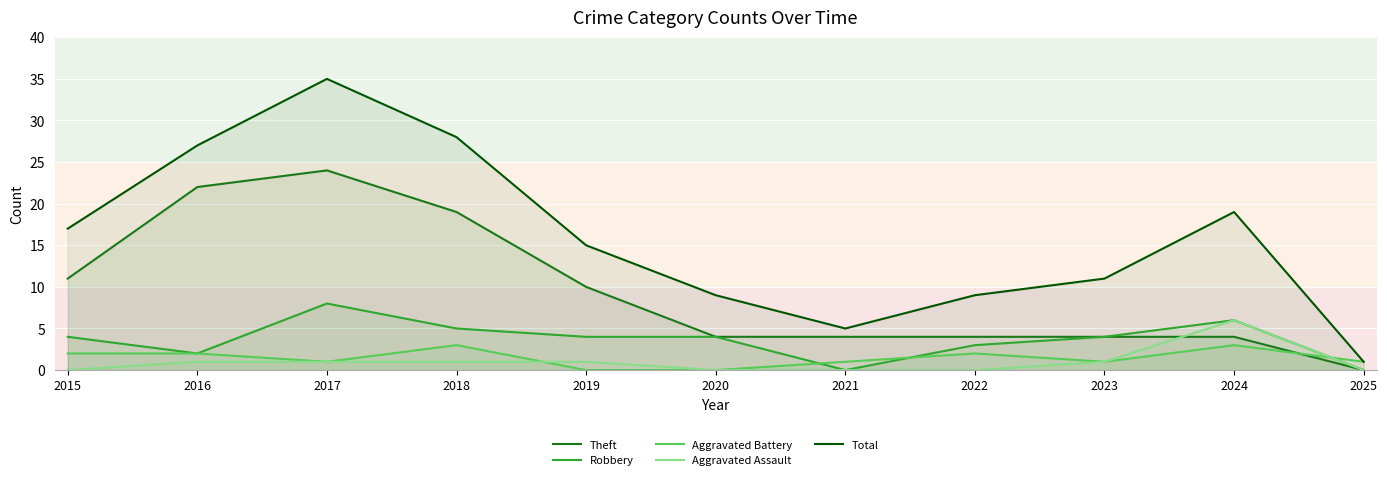

At 2015, list the series in order from smallest to largest.

Aggravated Assault, Aggravated Battery, Robbery, Theft, Total